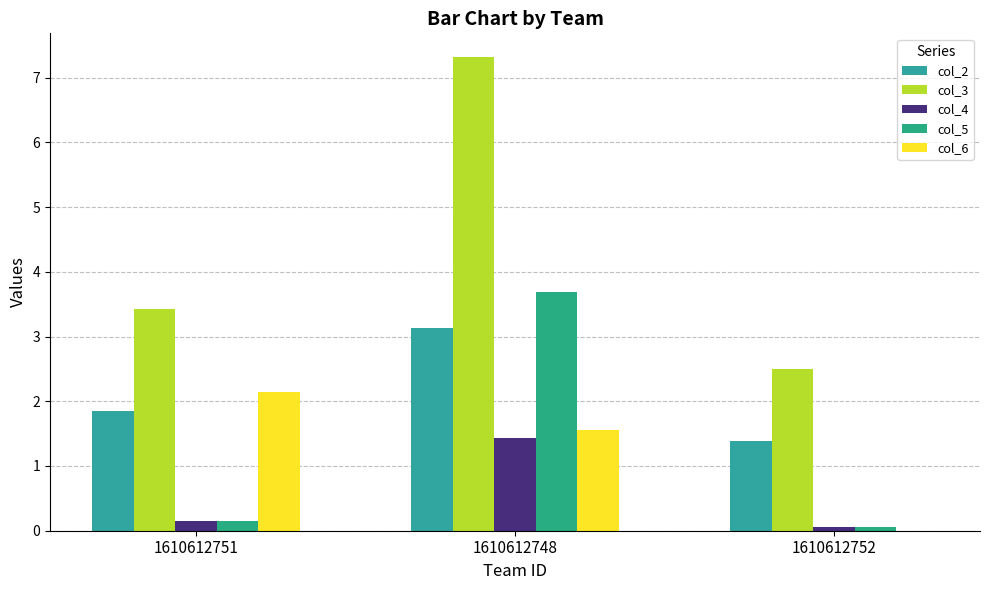

How many series are shown in this chart?

5